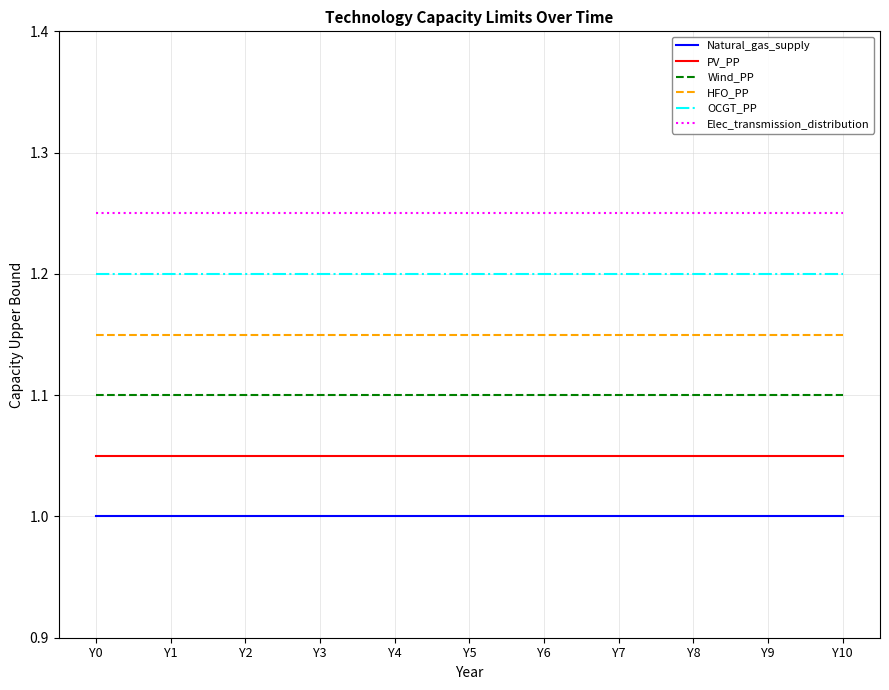

True or false: Natural_gas_supply and Wind_PP intersect in this chart.

False